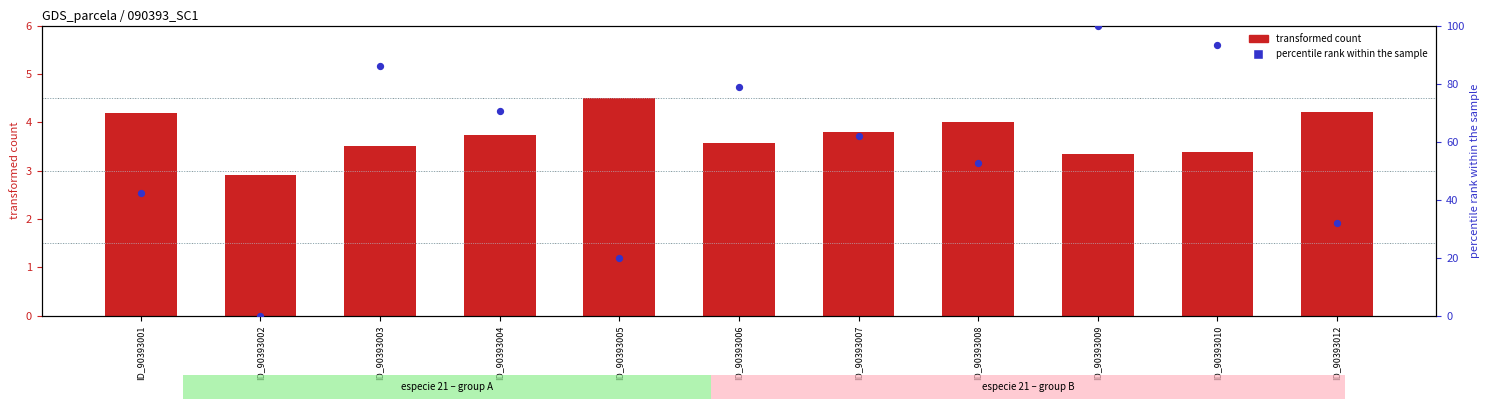

Is the value of transformed count (dbh scaled) at ID_90393012 greater than the value of percentile rank within sample (bal) at ID_90393007?

No